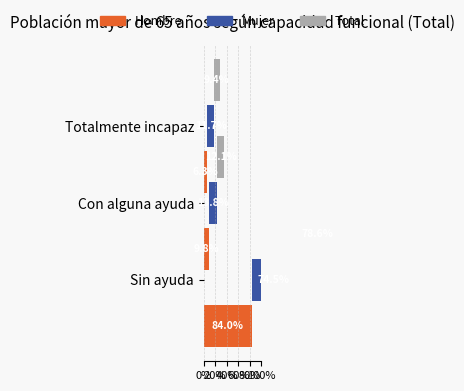

Are the bars grouped side by side (vs. stacked)?

Yes